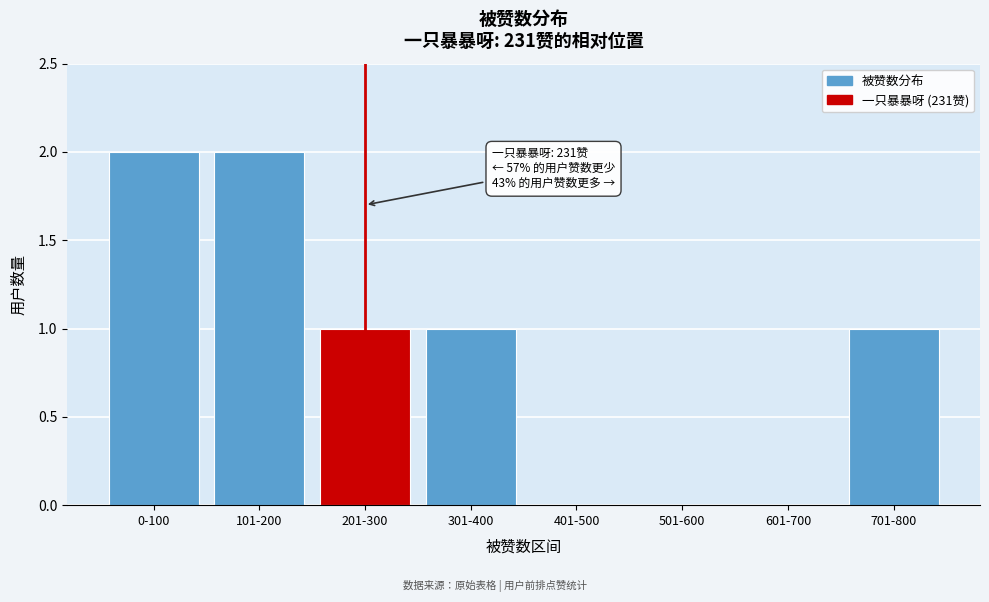

Reading right to left, list all the values displayed in this chart.

701-800=1	601-700=0	501-600=0	401-500=0	301-400=1	201-300=1	101-200=2	0-100=2